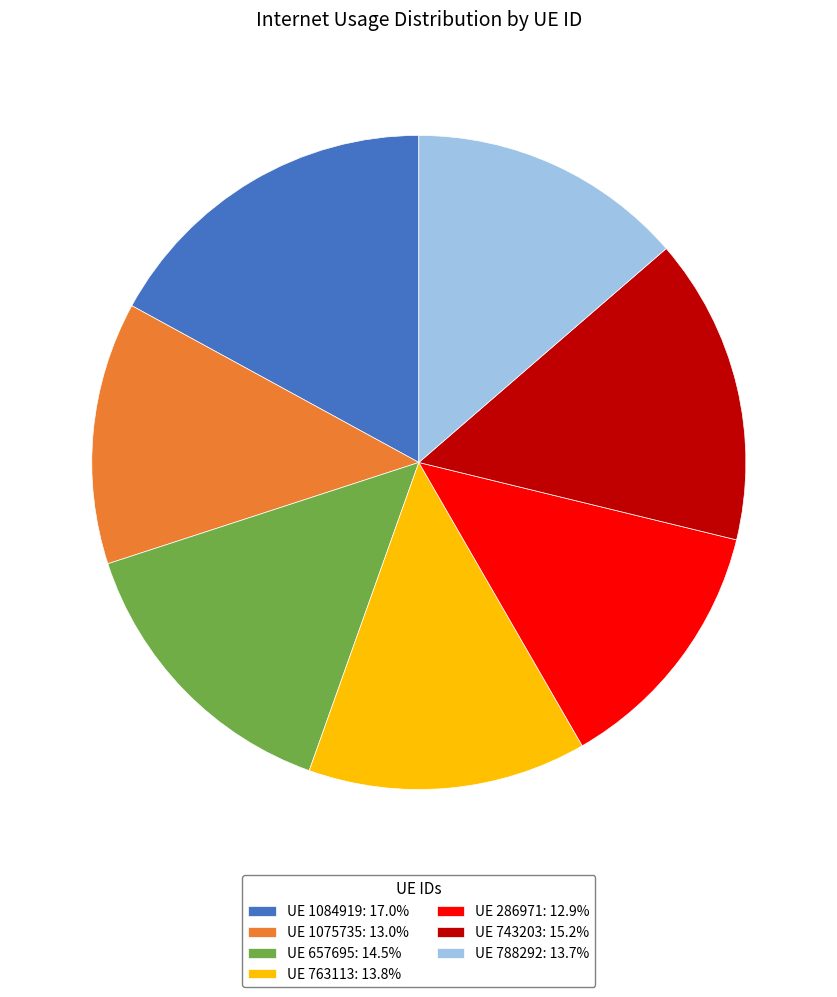

Approximately how many times larger is the value at UE 657695: 14.5% compared to UE 763113: 13.8%?

1.1